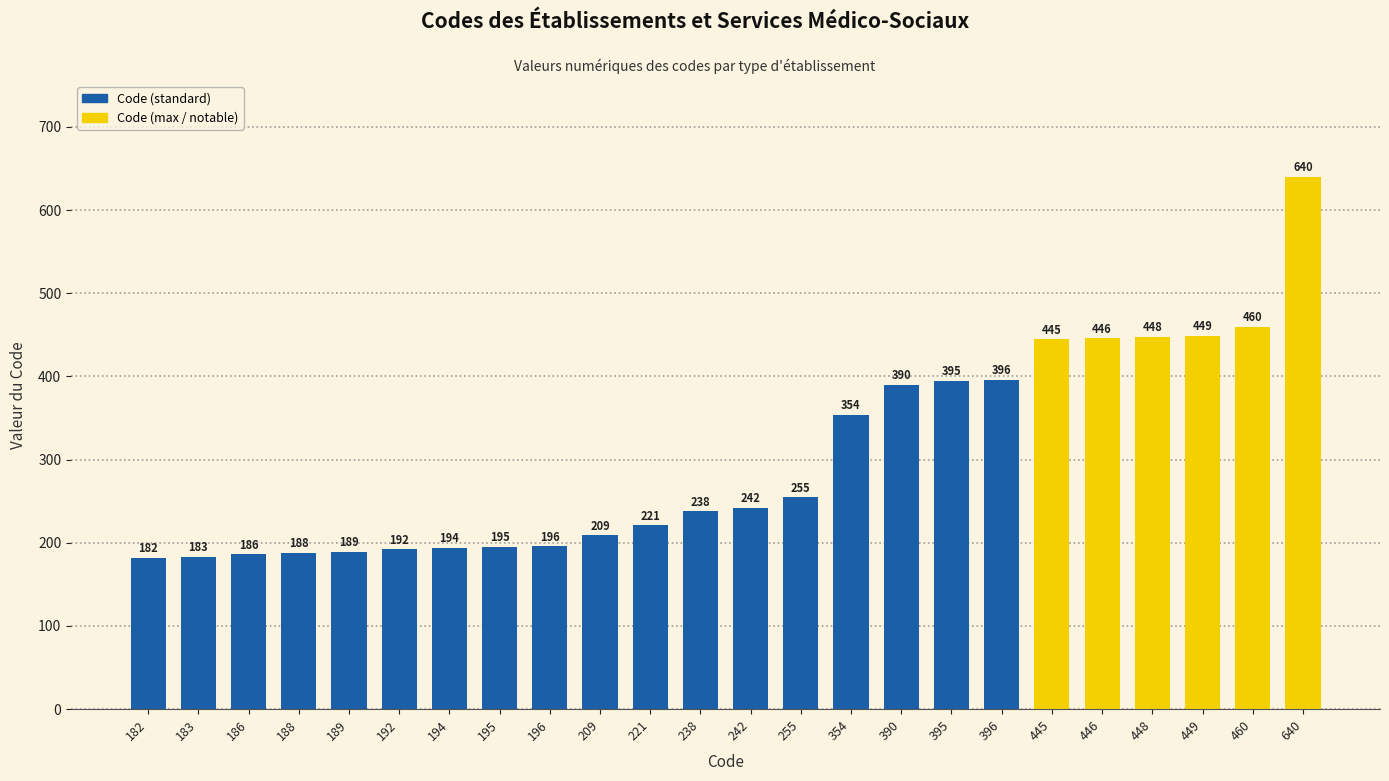

Reading left to right, extract all data points from this chart.

182	183	186	188	189	192	194	195	196	209	221	238	242	255	354	390	395	396	445	446	448	449	460	640